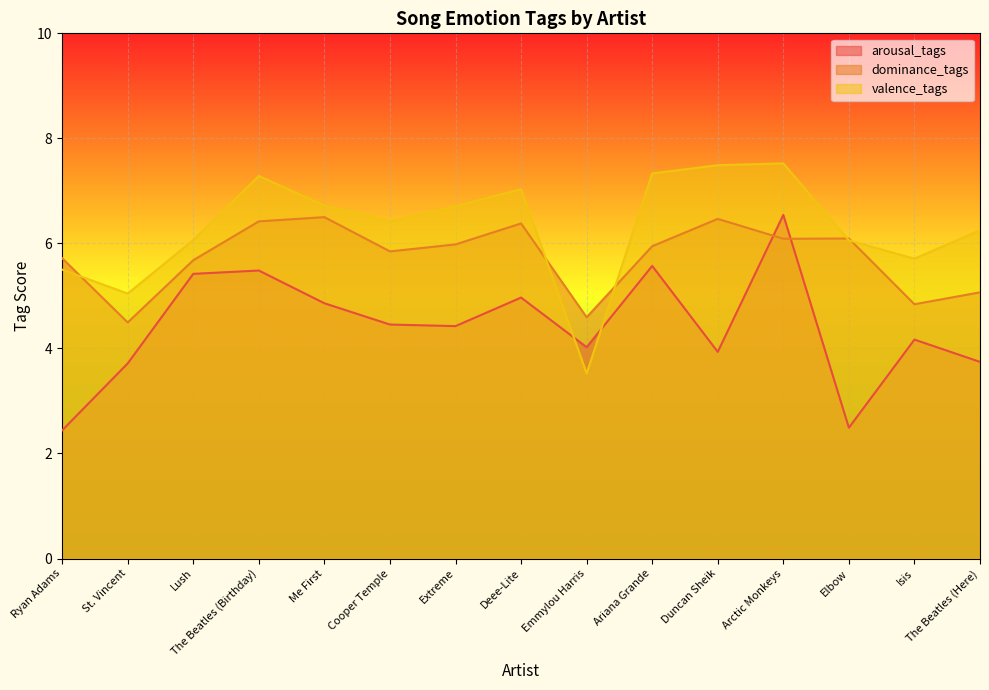

At which category is the sum across all series the highest?

Arctic Monkeys